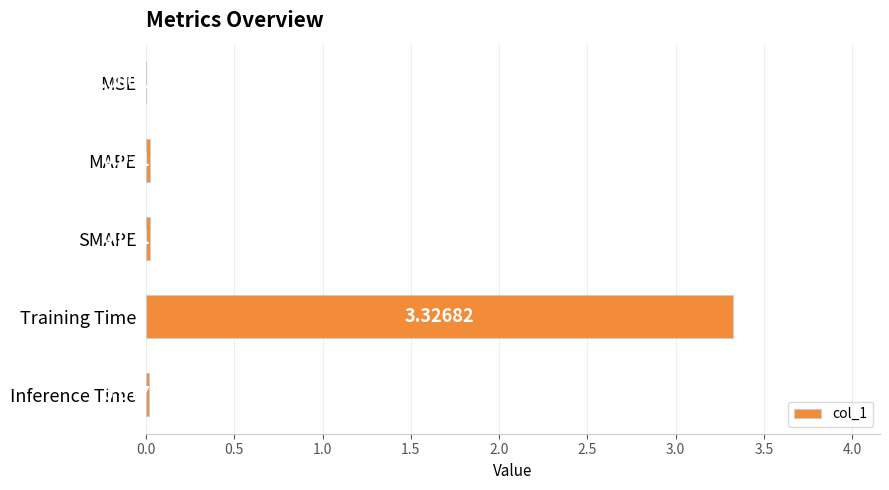

Which has a higher value, SMAPE or Training Time?

Training Time